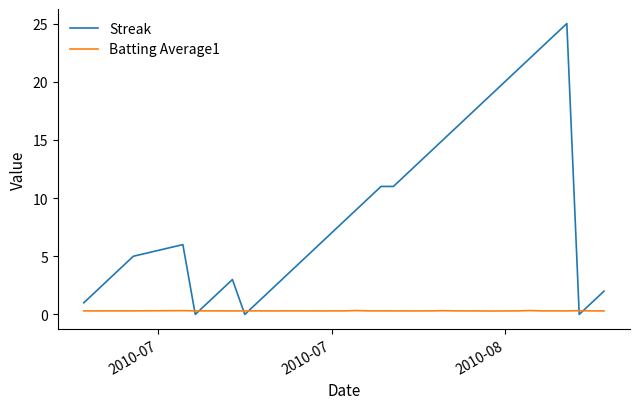

How many series are shown in this chart?

2